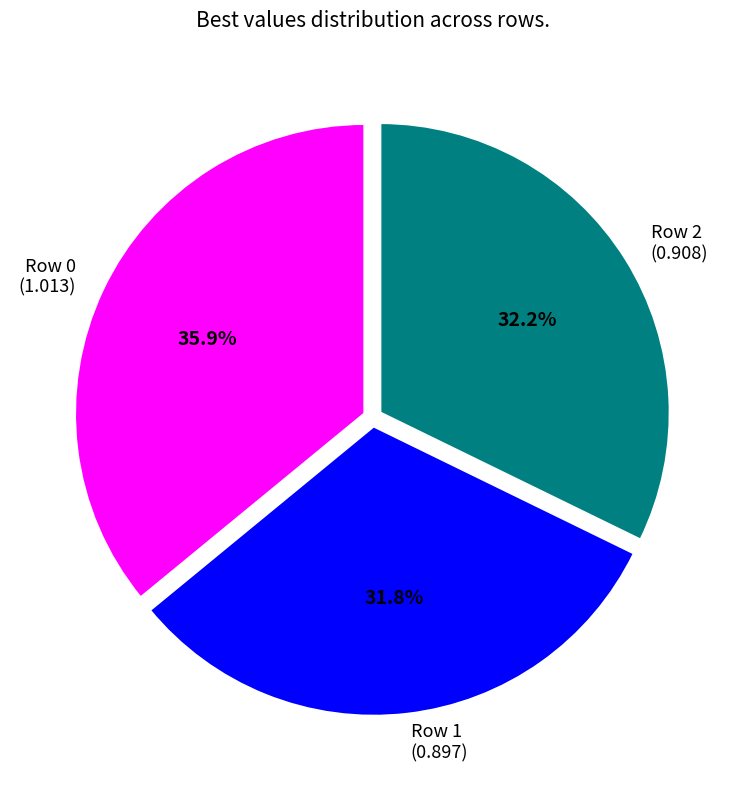

How many segments does this pie chart have?

3